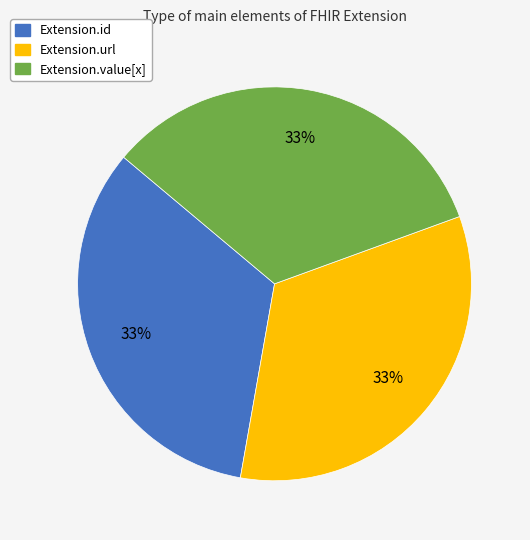

To the nearest percent, what is the average slice percentage?

33%